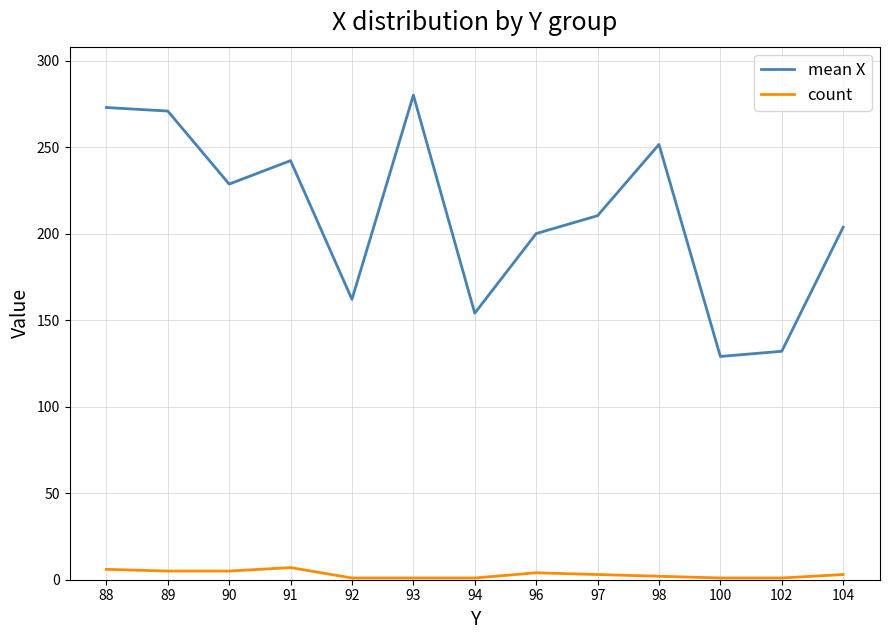

Rank the series by their average value, from highest to lowest.

mean X, count